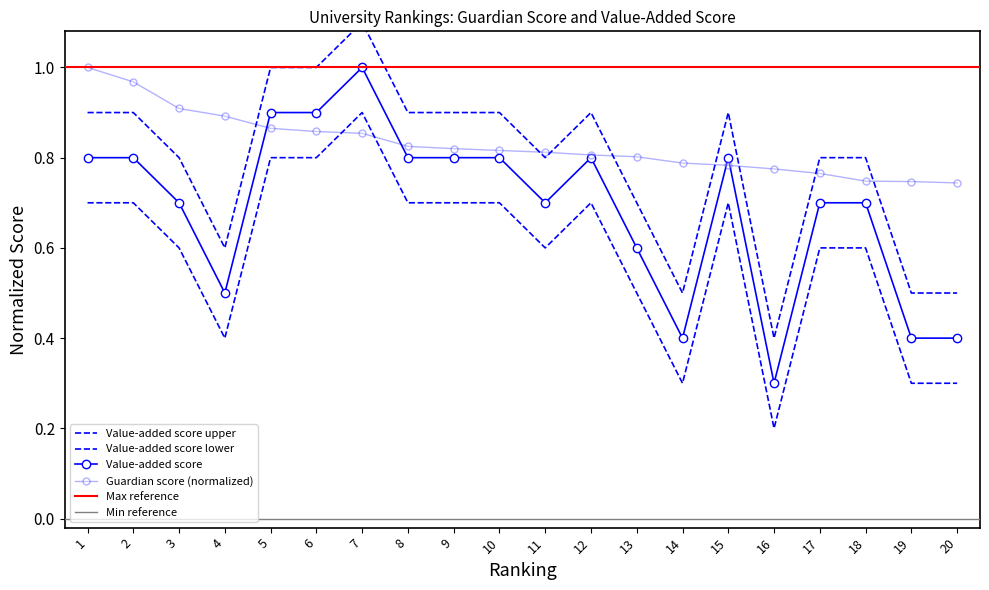

Which series ends up on top after the final intersection of Value-added score upper and Guardian score?

Guardian score